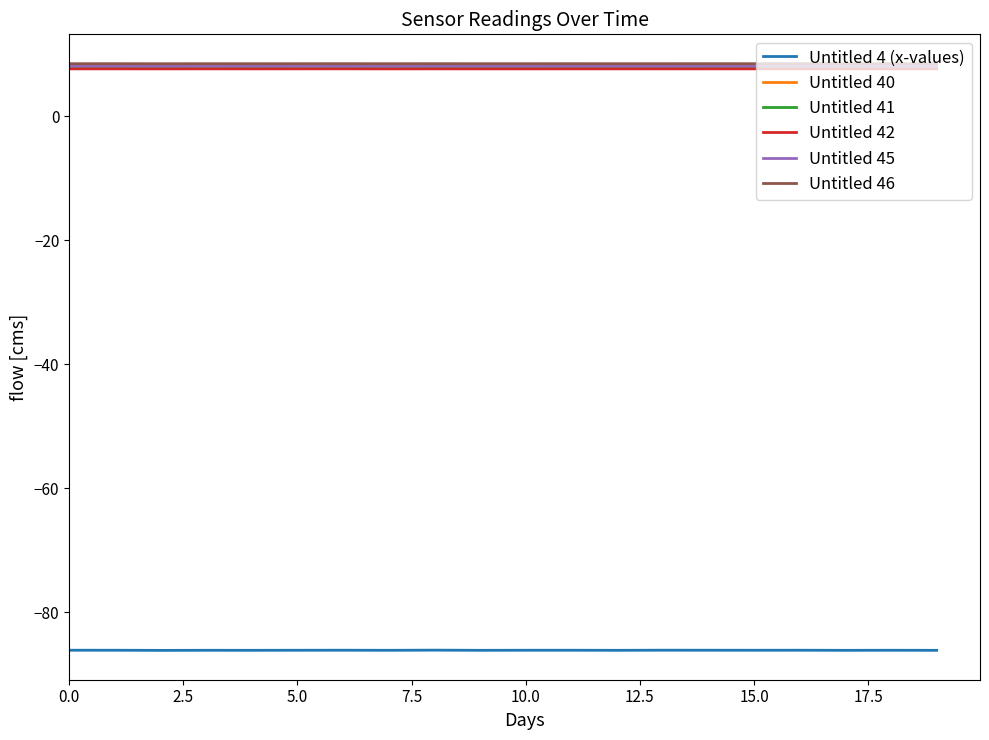

True or false: Untitled 4 (x-values) and Untitled 42 cross at least once.

False